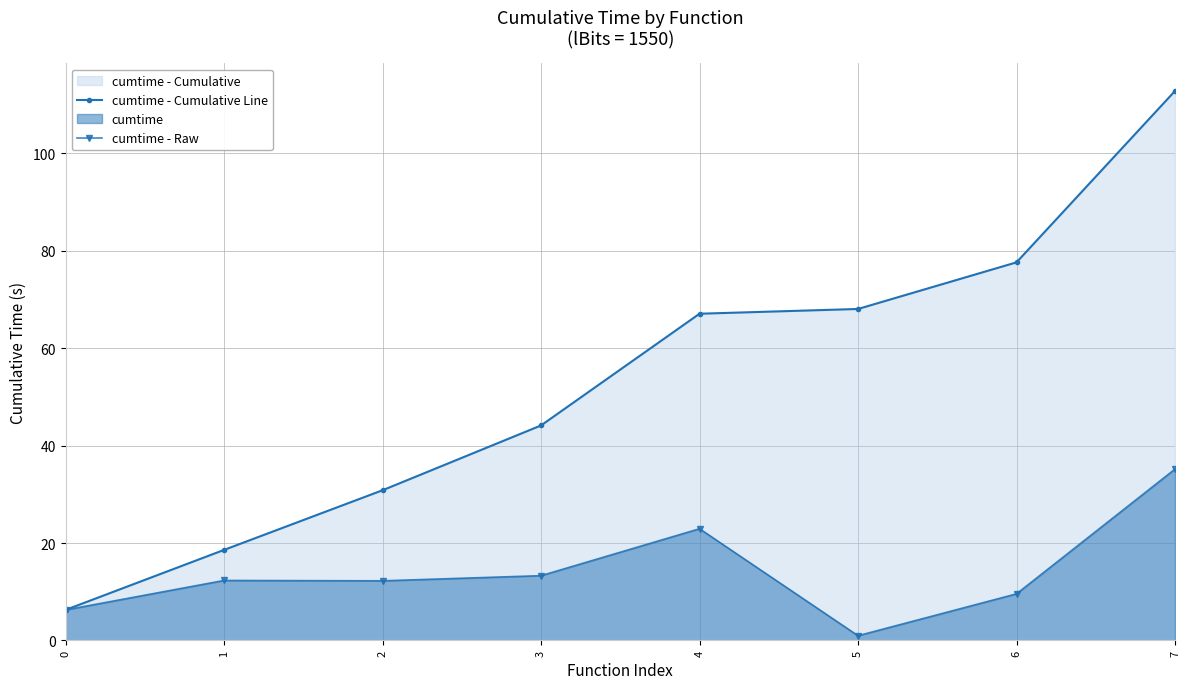

The cumtime - Cumulative Line series shows 26.4 at 5. True or false?

False